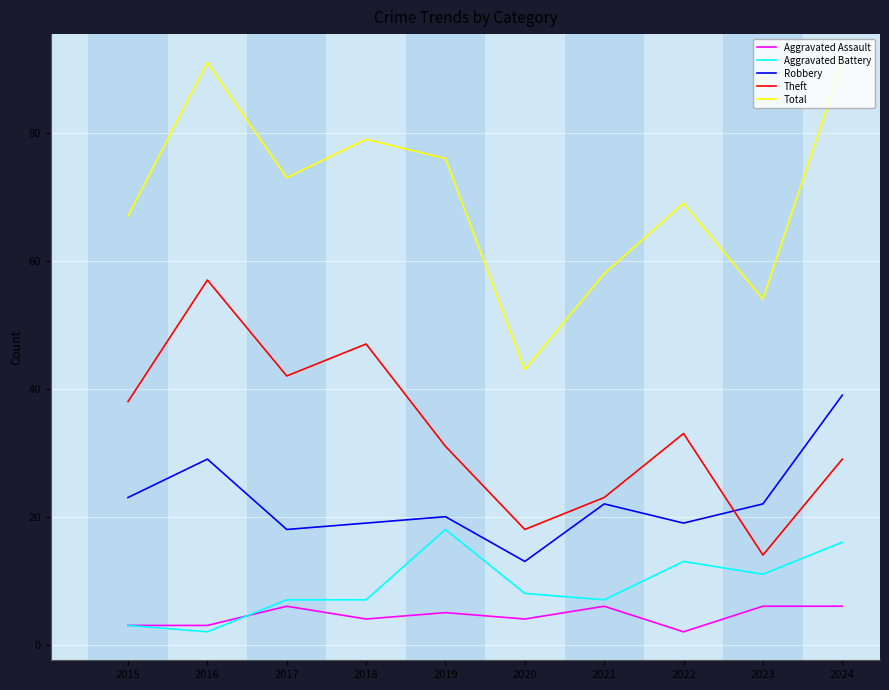

Reading right to left, transcribe all the data shown in this chart.

Aggravated Assault: 2024=6	2023=6	2022=2	2021=6	2020=4	2019=5	2018=4	2017=6	2016=3	2015=3
Aggravated Battery: 2024=16	2023=11	2022=13	2021=7	2020=8	2019=18	2018=7	2017=7	2016=2	2015=3
Robbery: 2024=39	2023=22	2022=19	2021=22	2020=13	2019=20	2018=19	2017=18	2016=29	2015=23
Theft: 2024=29	2023=14	2022=33	2021=23	2020=18	2019=31	2018=47	2017=42	2016=57	2015=38
Total: 2024=91	2023=54	2022=69	2021=58	2020=43	2019=76	2018=79	2017=73	2016=91	2015=67